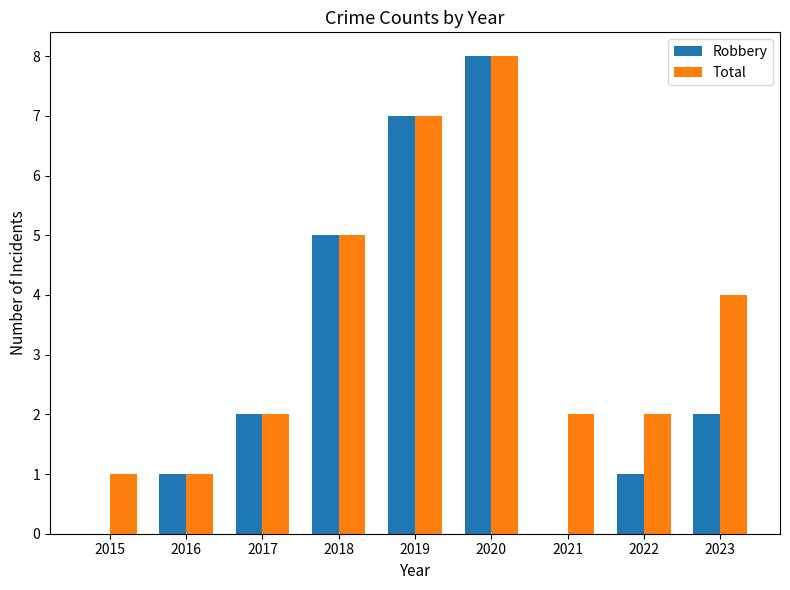

The value of Robbery at 2022 is 1. True or false?

True